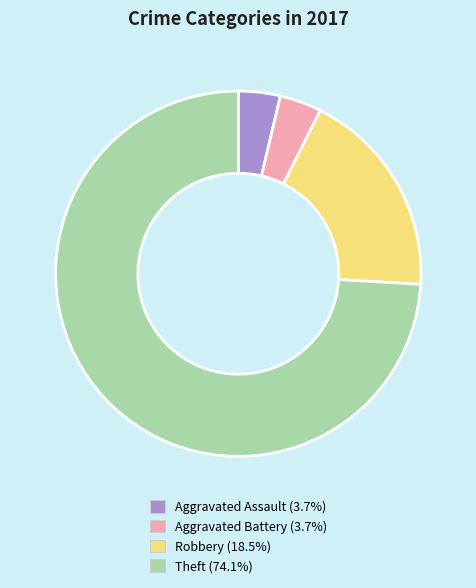

Approximately how many times larger is the value at Theft (74.1%) compared to Robbery (18.5%)?

4.0